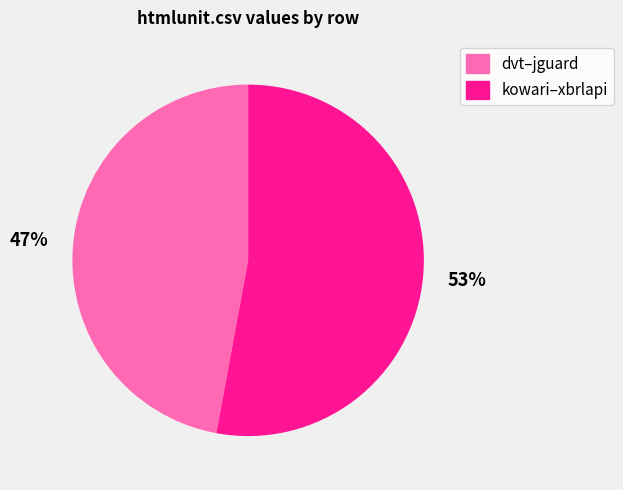

How many segments does this pie chart have?

2